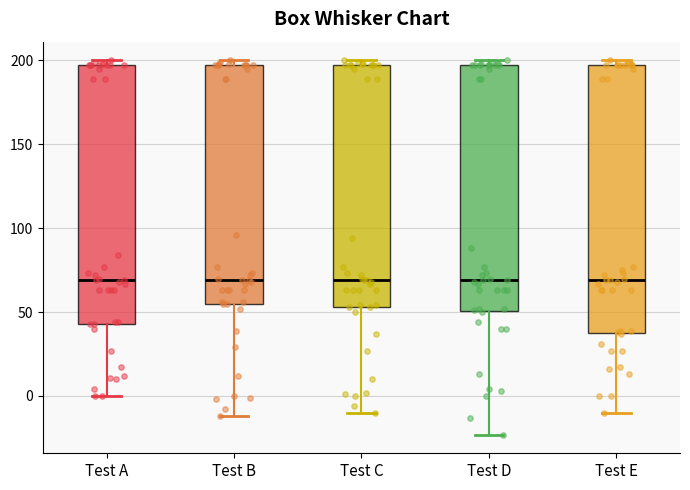

Reading left to right, transcribe this box plot: for each box, give where its median line is, the range the box spans, and where its two whiskers end, as read against the y-axis. The values are not printed on the chart, so give them approximately, as read against the axis.

Test A: median 70, box 45 to 195, whiskers 0 to 200
Test B: median 70, box 55 to 195, whiskers -10 to 200
Test C: median 70, box 55 to 195, whiskers -10 to 200
Test D: median 70, box 50 to 195, whiskers -25 to 200
Test E: median 70, box 40 to 195, whiskers -10 to 200